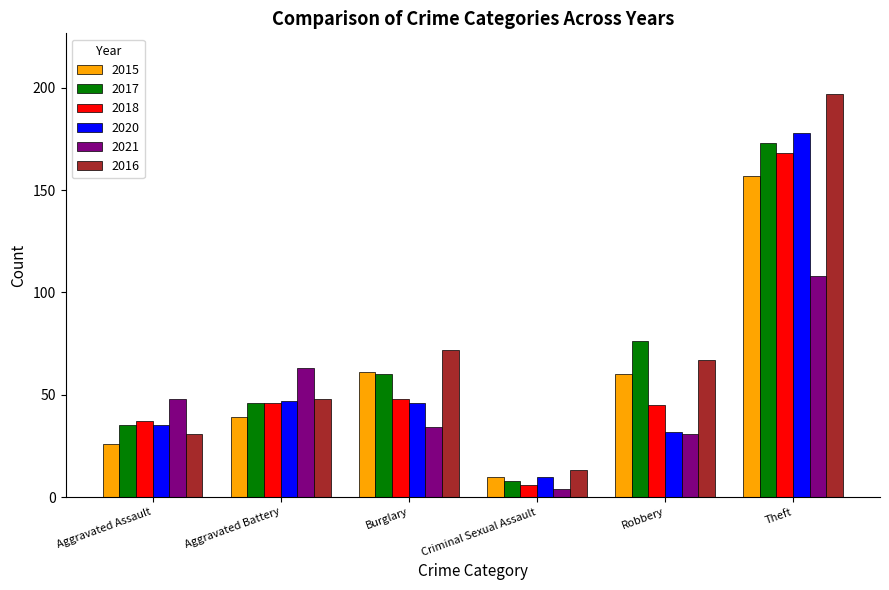

The value of 2020 at Robbery is 32. True or false?

True